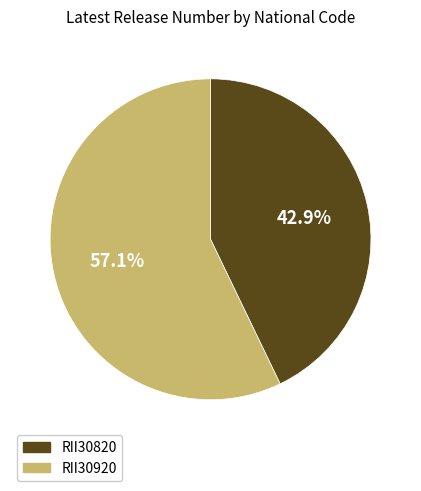

How many slices are in this pie chart?

2